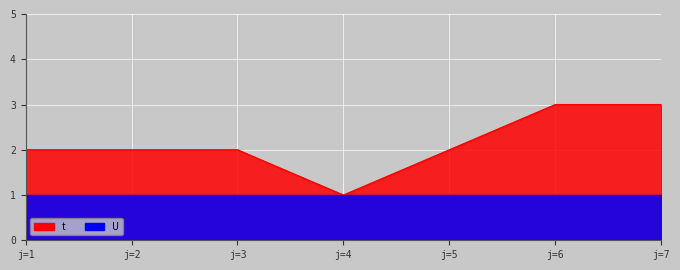

At which category does the chart reach its minimum across all series?

j=4